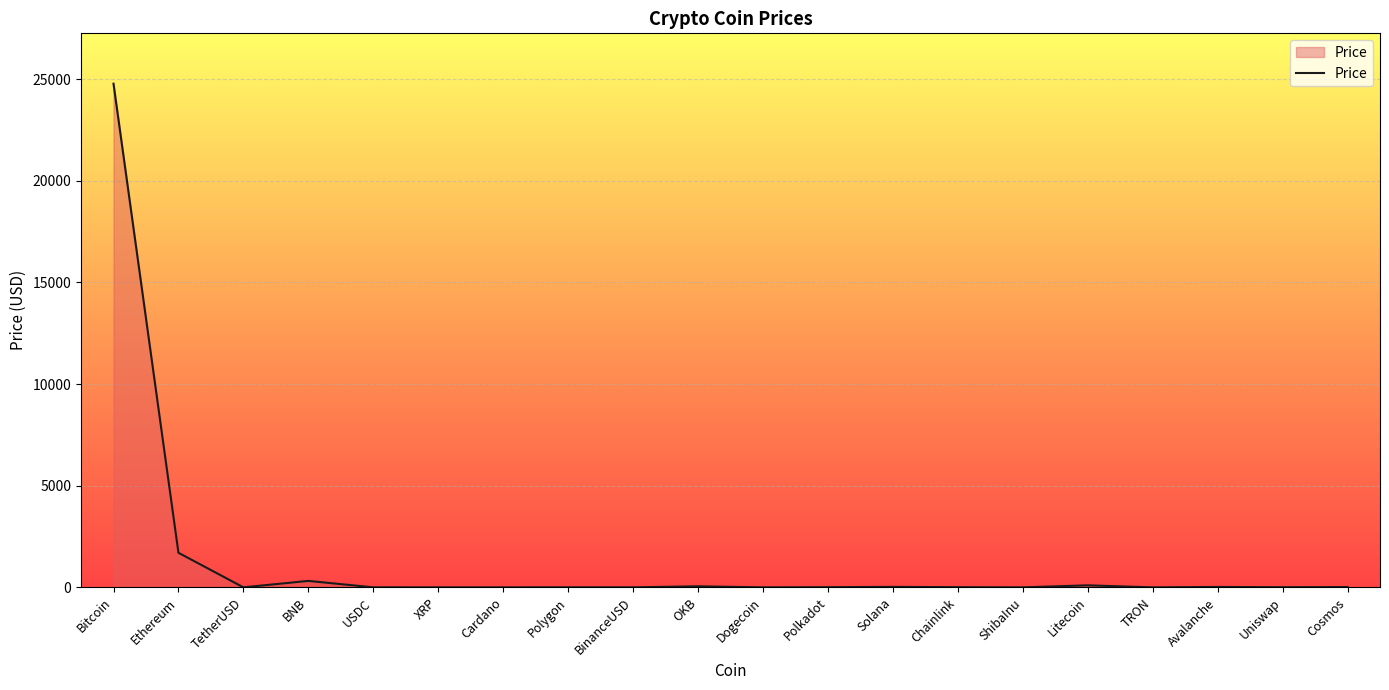

What is the change in value from TRON to Cosmos?

+14.6